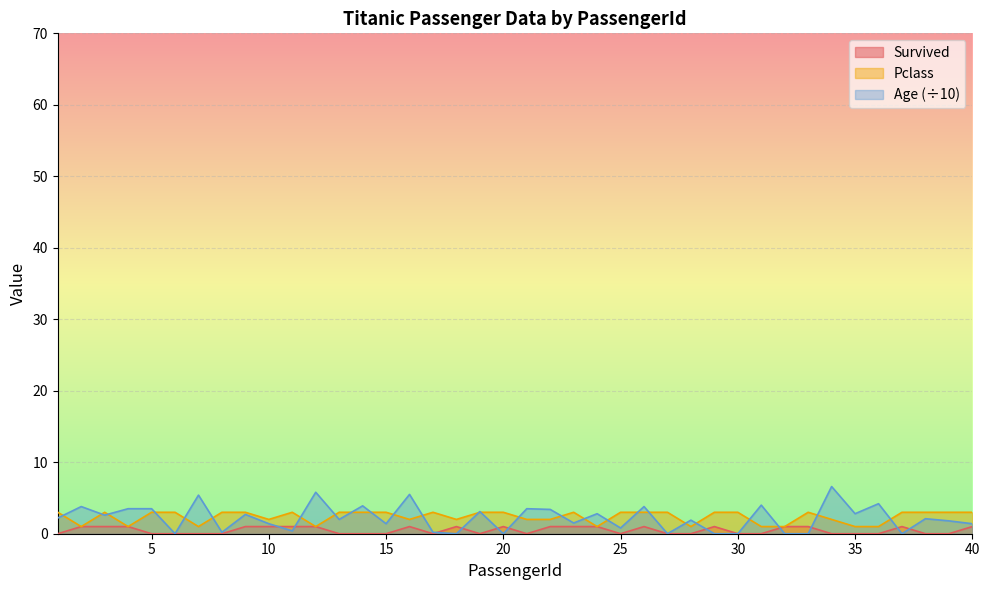

List the series in order of their peak value, highest first.

Age (÷10), Pclass, Survived